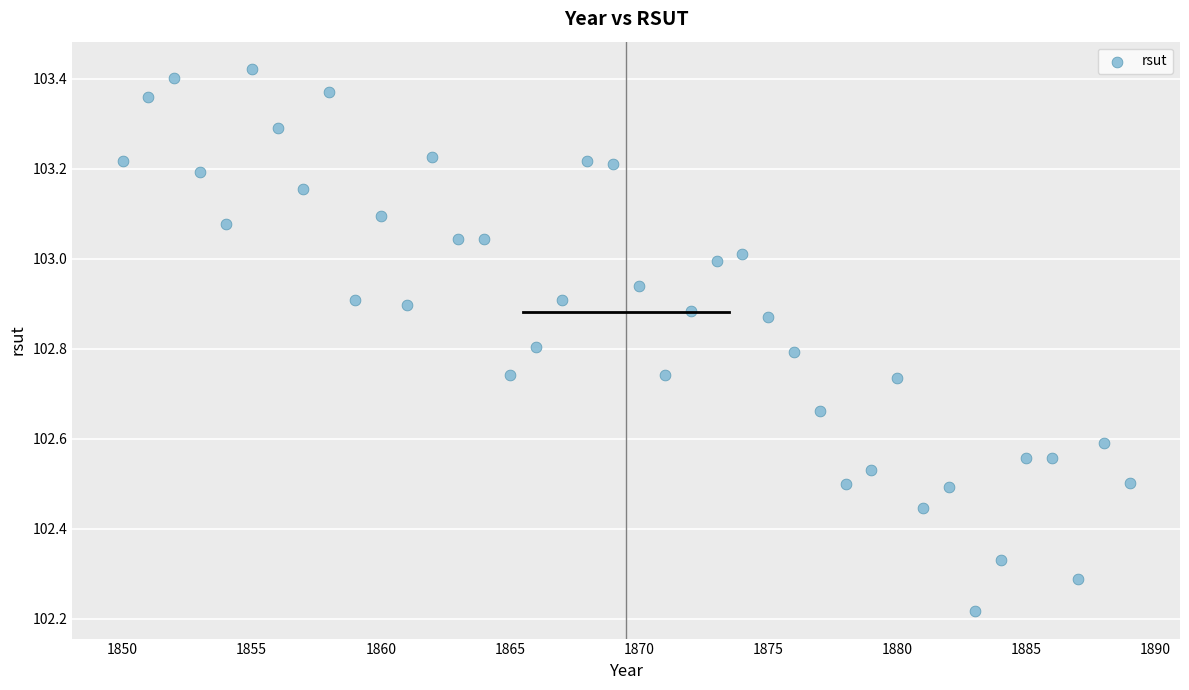

What is the range of X values (max minus min)?

39.0